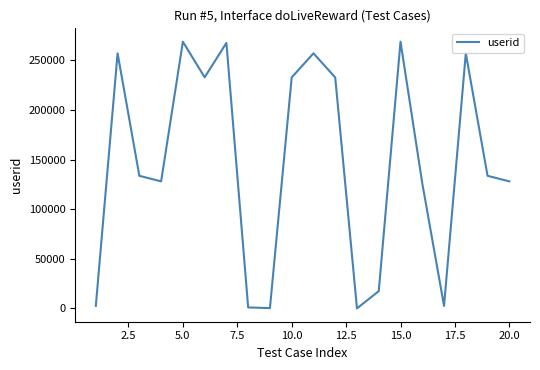

What is the difference between the maximum and minimum values?

268771